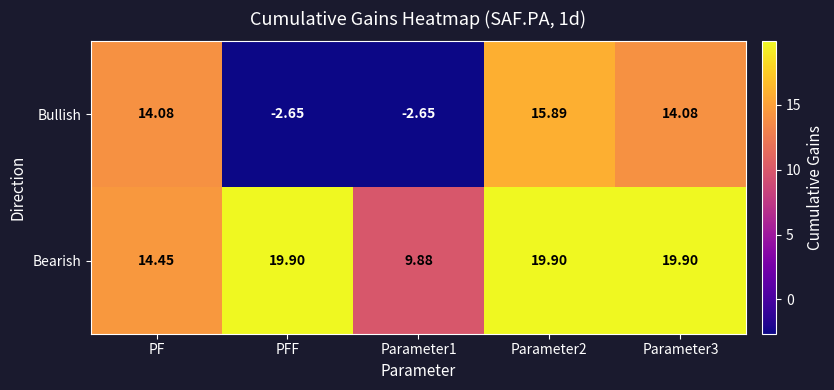

At Parameter2, list the series in order from largest to smallest.

Bearish, Bullish